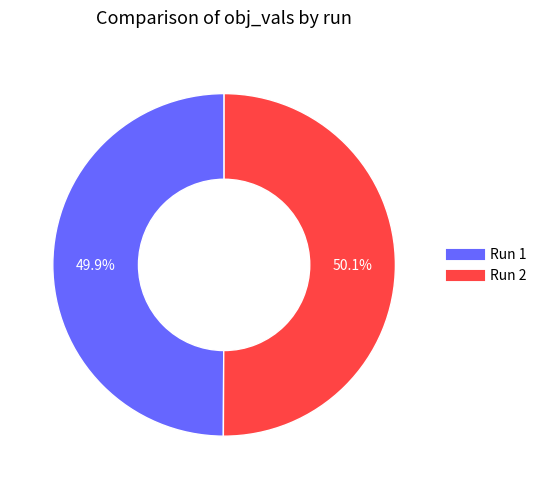

How many slices are in this pie chart?

2